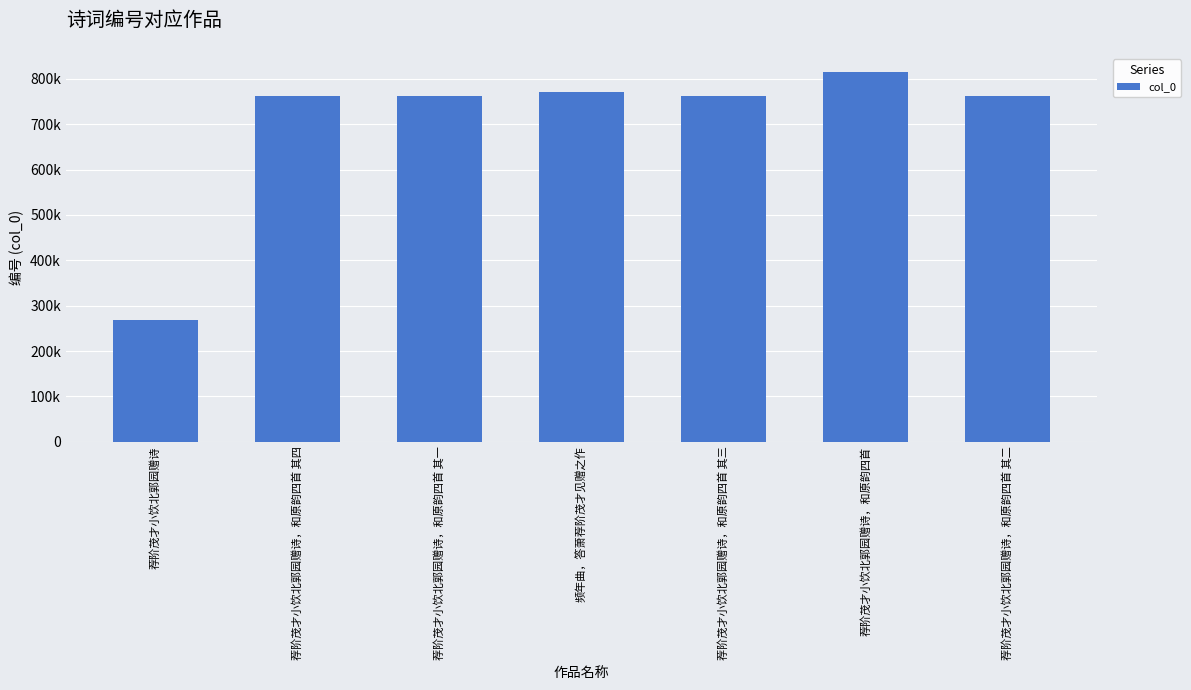

The value at 频年曲，答萧荐阶茂才见赠之作 is 1133249. True or false?

False